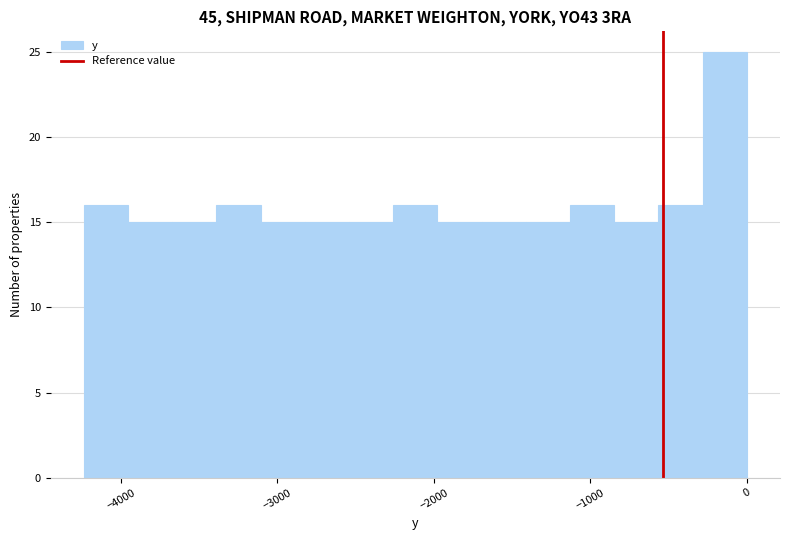

Around what value on the x-axis is the tallest bar? Give the approximate position of its centre, as read against the axis.

-100